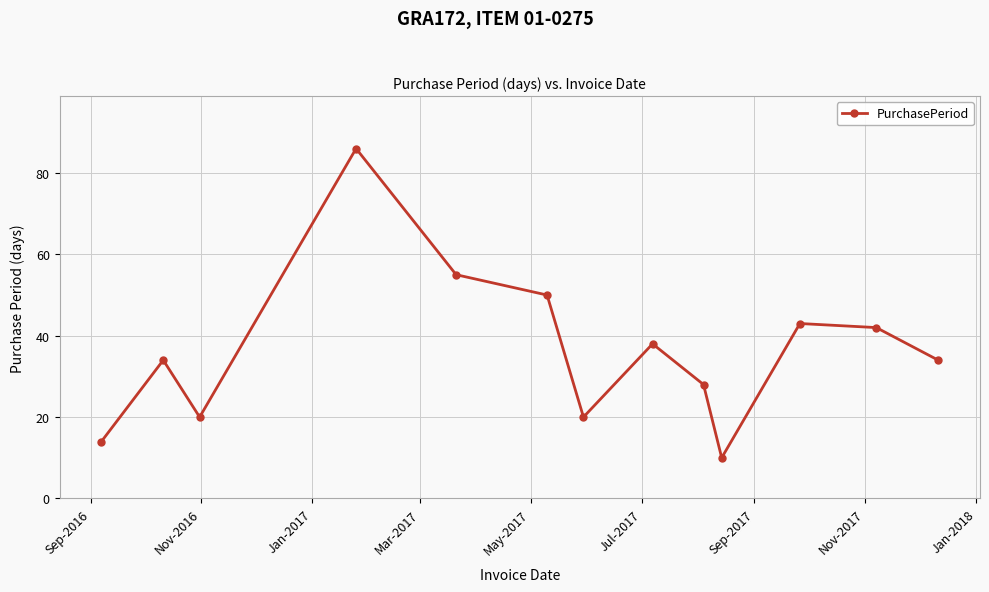

What is the minimum value shown in the chart?

10